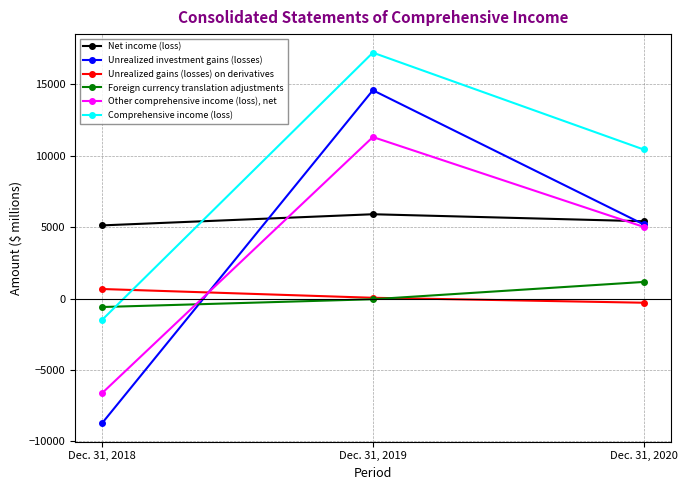

What is the smallest value displayed?

-8719